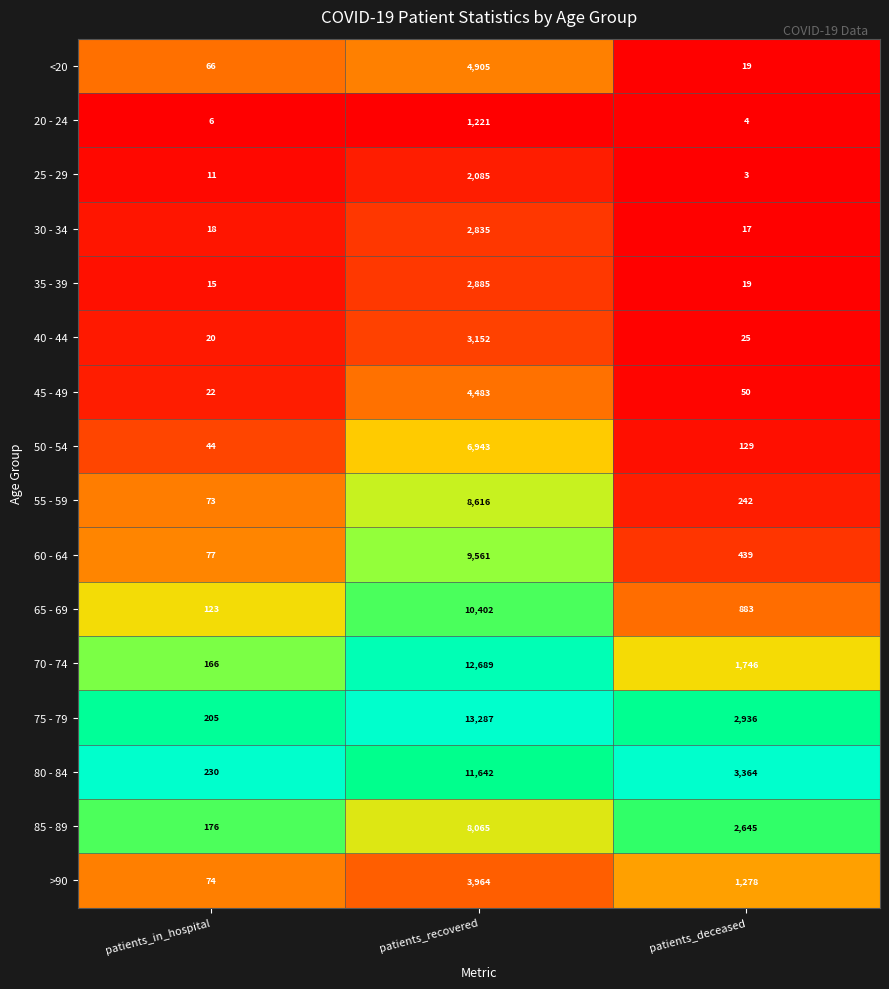

What value does the 30 - 34 series have at patients_recovered, to the nearest 10?

2840